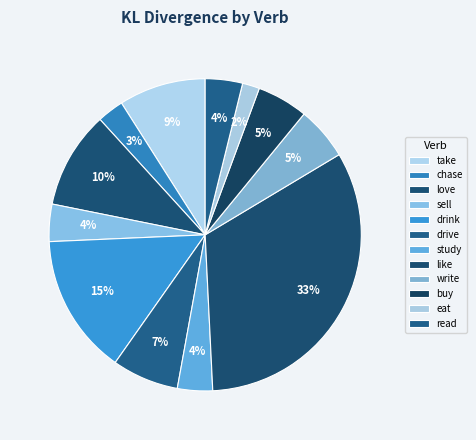

How many slices are in this pie chart?

12